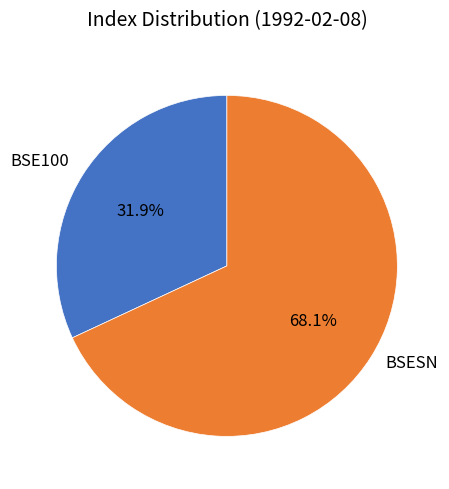

To the nearest percent, what is the average slice percentage?

50%